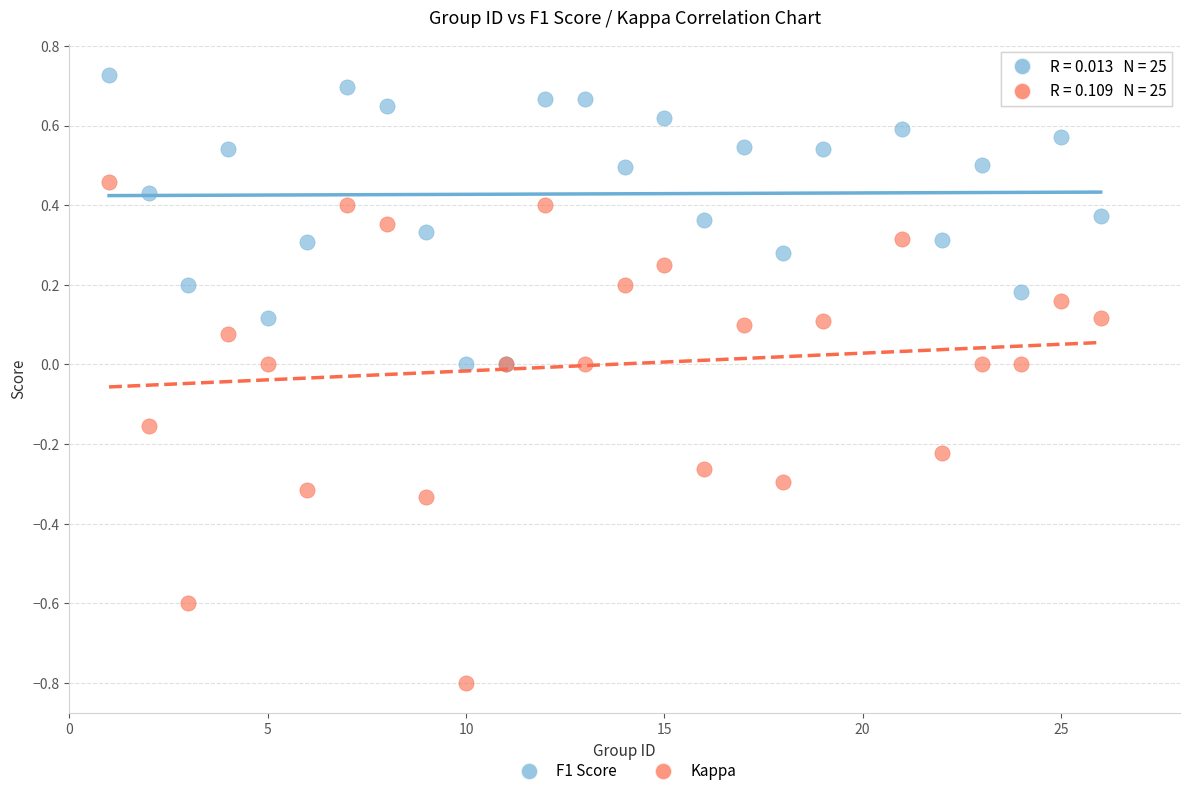

Which series has the largest Y range (max minus min)?

Kappa